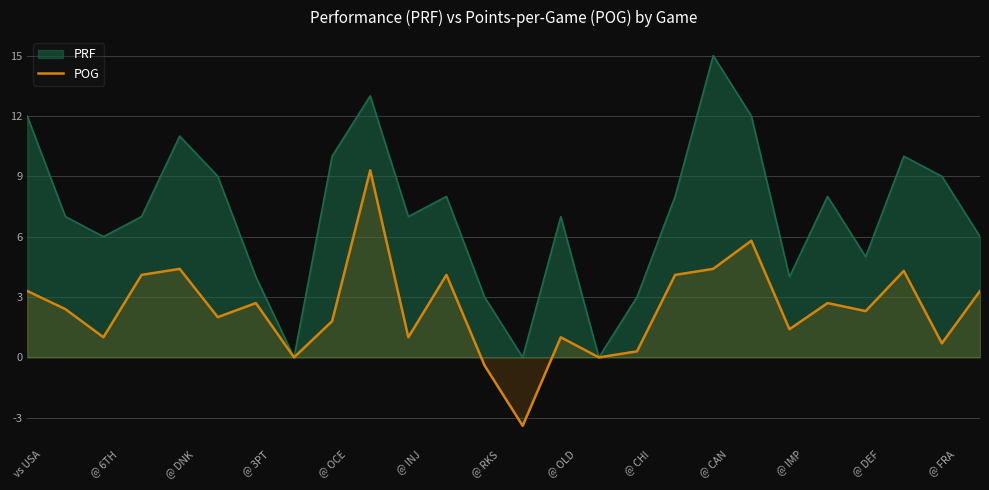

How many points are higher than both their immediate neighbors (excluding endpoints)?

8